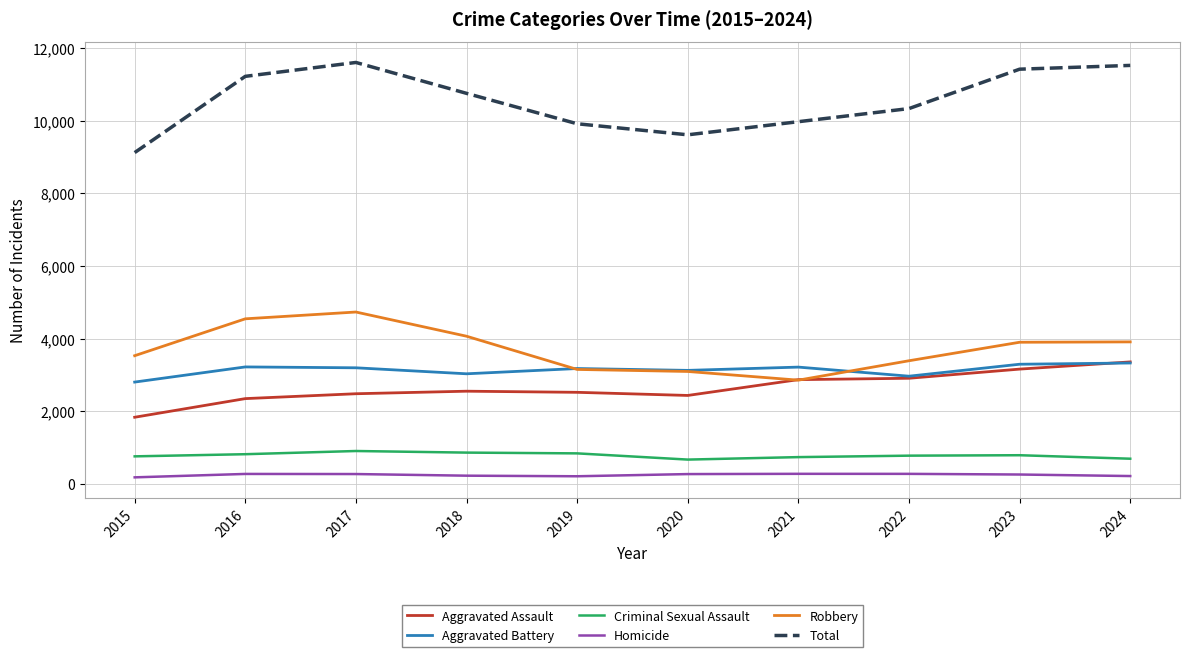

At which label is Robbery closest to 3796?

2023